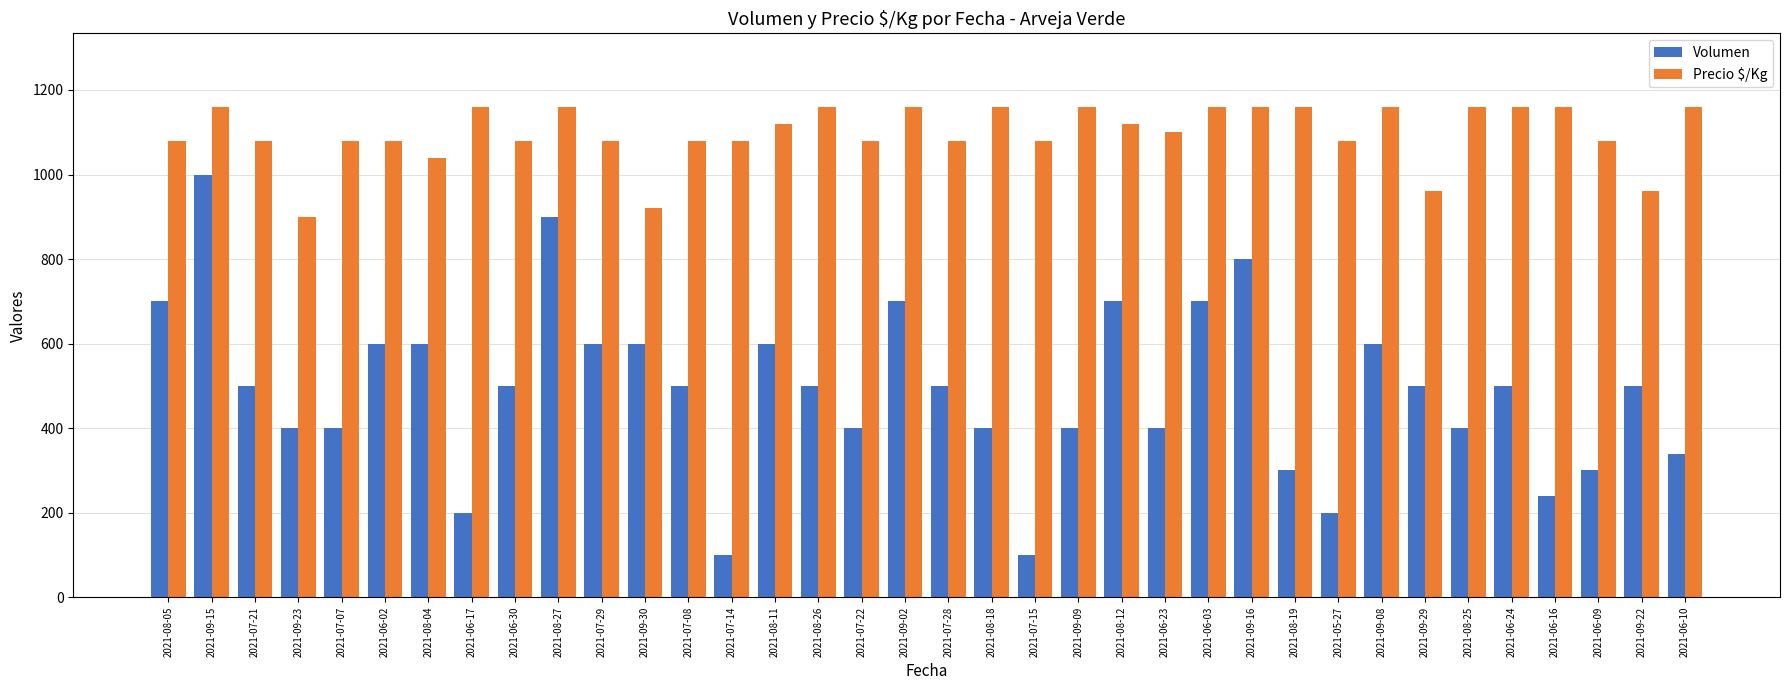

At which category is the sum across all series the highest?

2021-09-15